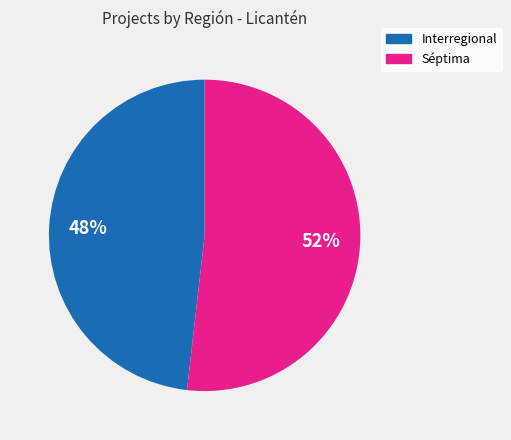

True or false: Séptima accounts for 43% of the total.

False